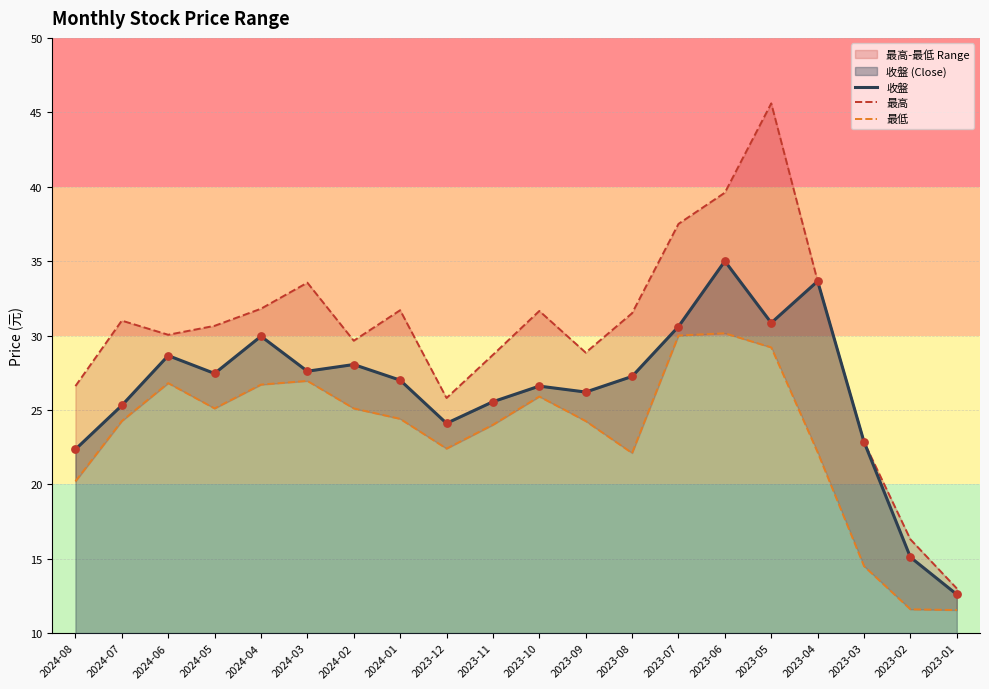

Which series contains the lowest Y value?

最低